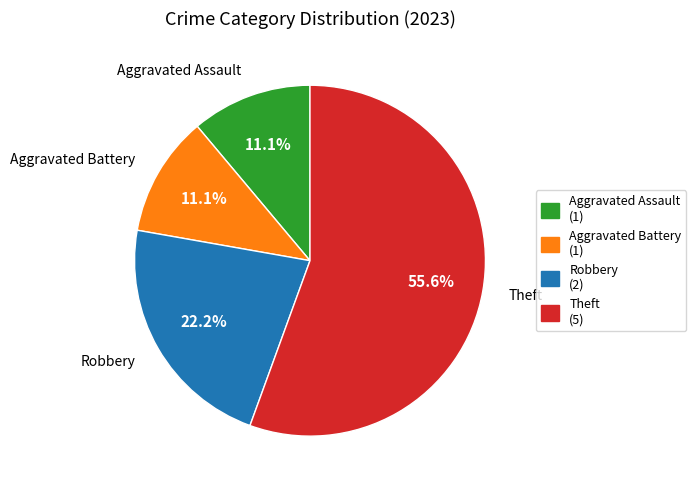

How many segments does this pie chart have?

4